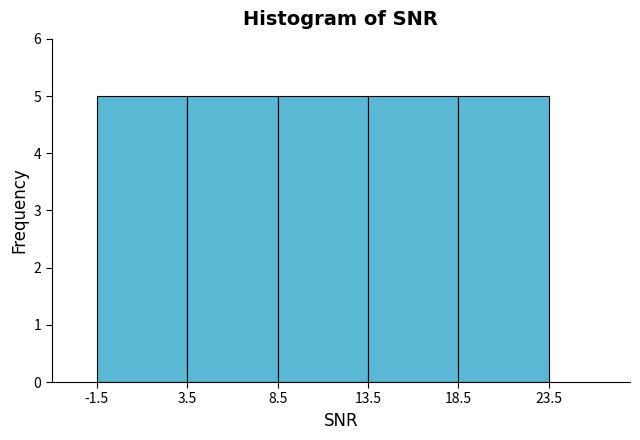

Reading left to right, transcribe this chart: for each bar, give the range it covers on the x-axis and its height. The values are not printed on the chart, so give them approximately, as read against the axis.

-1.5 to 3.5: 5
3.5 to 8.5: 5
8.5 to 13.5: 5
13.5 to 18.5: 5
18.5 to 23.5: 5